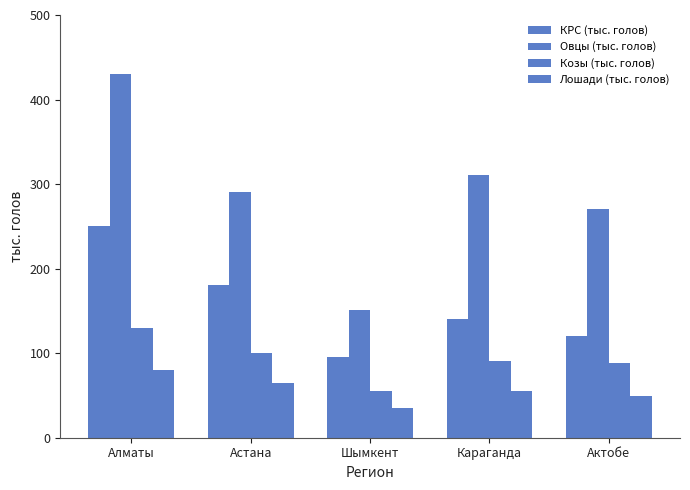

How many bars are there in each group?

4